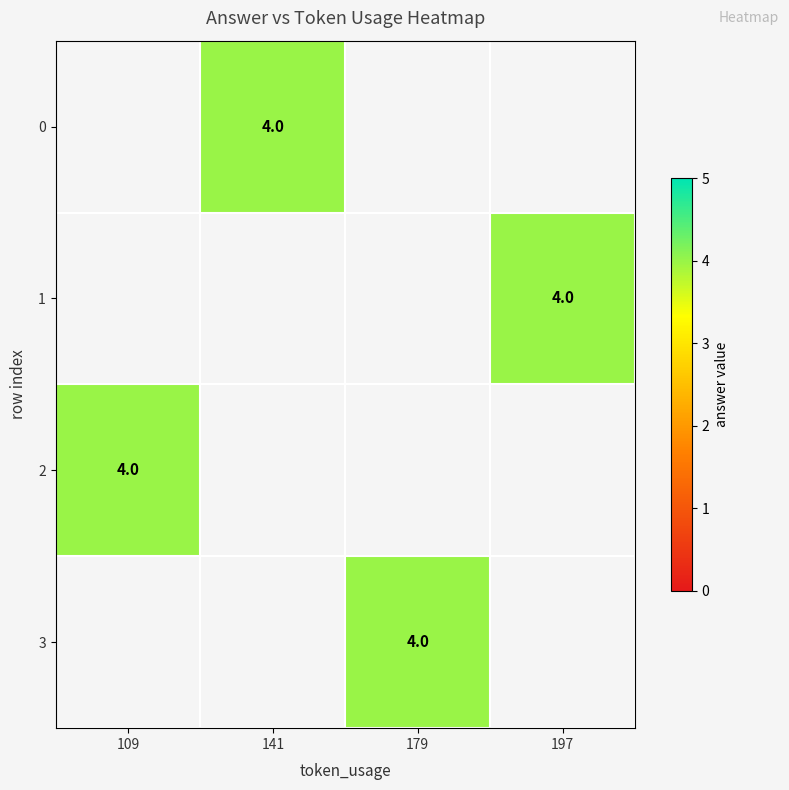

How many positive values does the 0 series have?

1